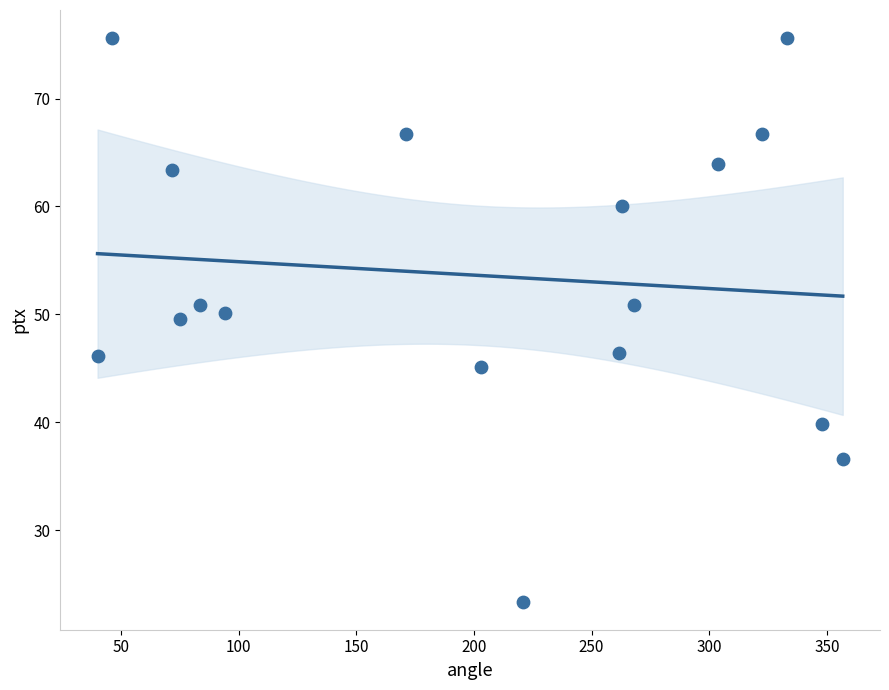

What is the range of Y values (max minus min)?

52.2